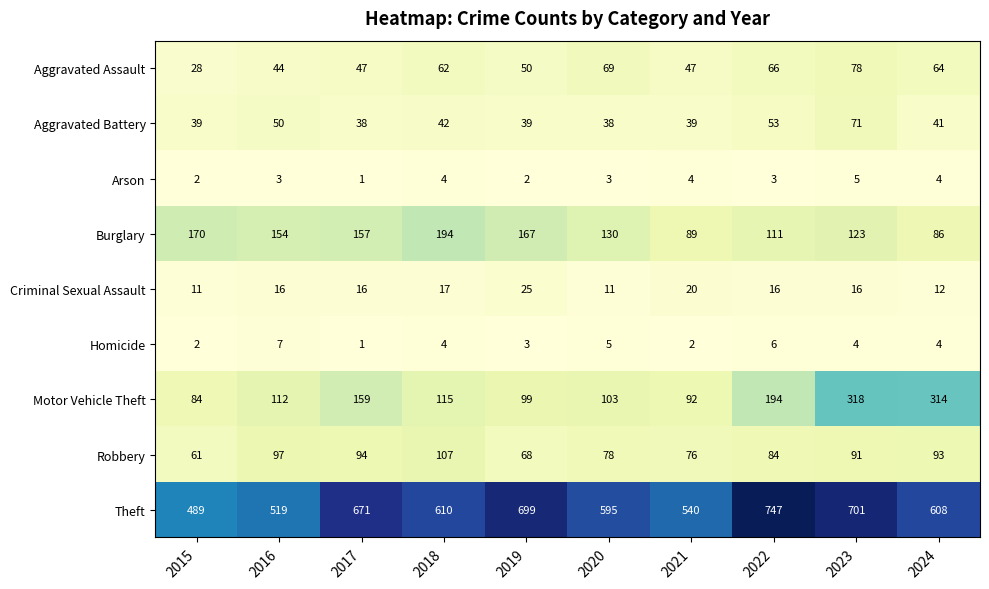

At which category does the chart reach its peak across all series?

2022